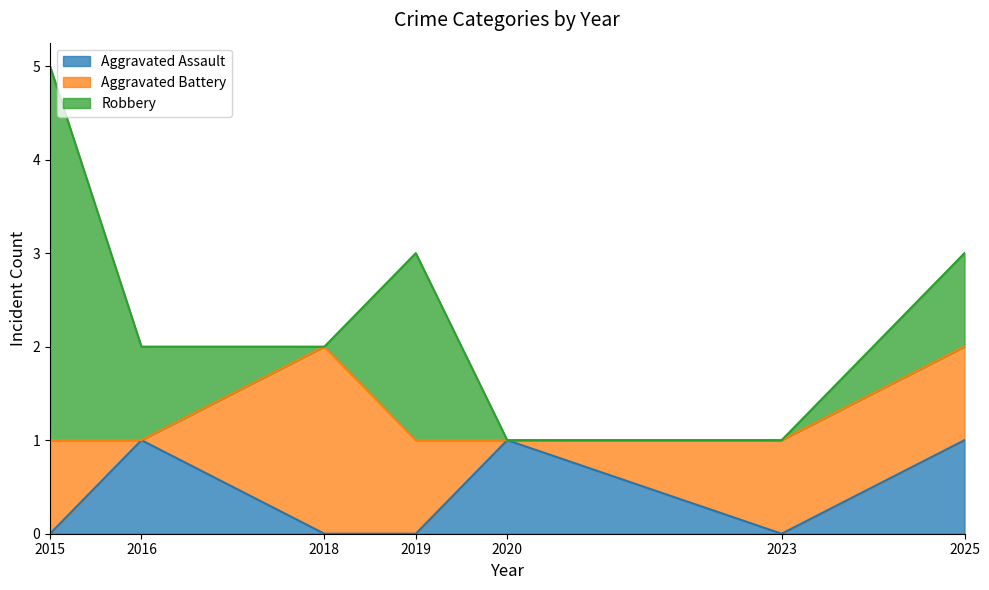

What is the maximum value for Robbery?

4